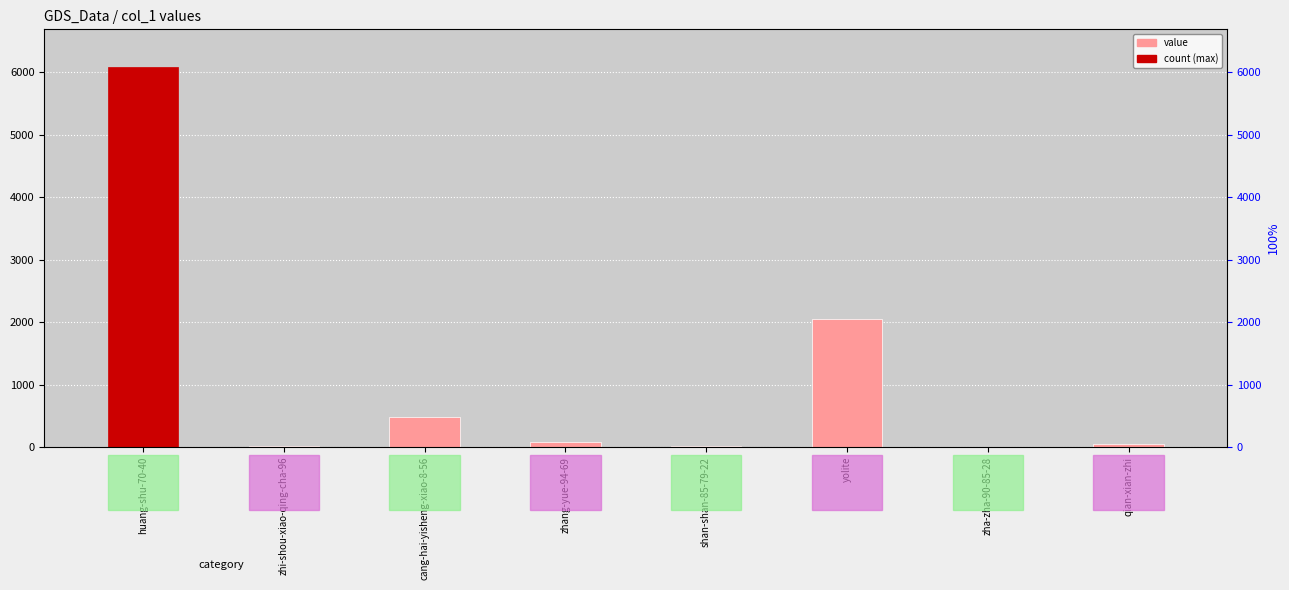

What is the change in value from cang-hai-yisheng-xiao-8-56 to zha-zha-90-85-28?

-479